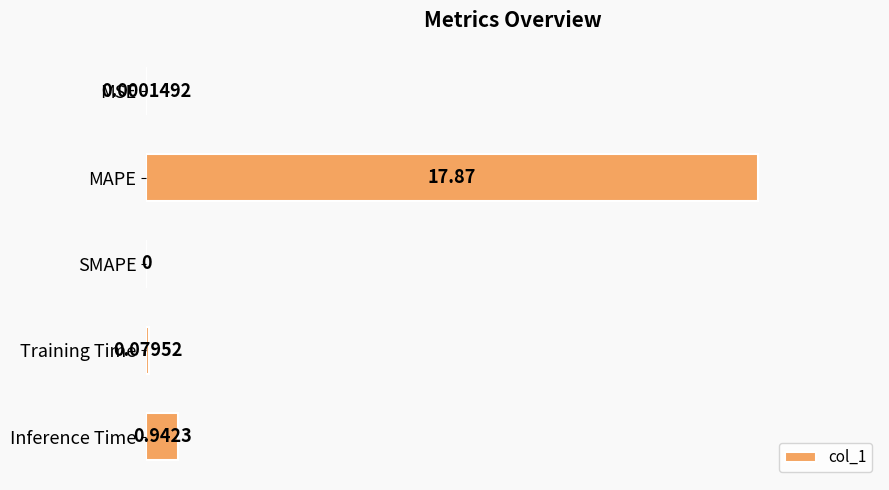

Are the bars horizontal?

Yes